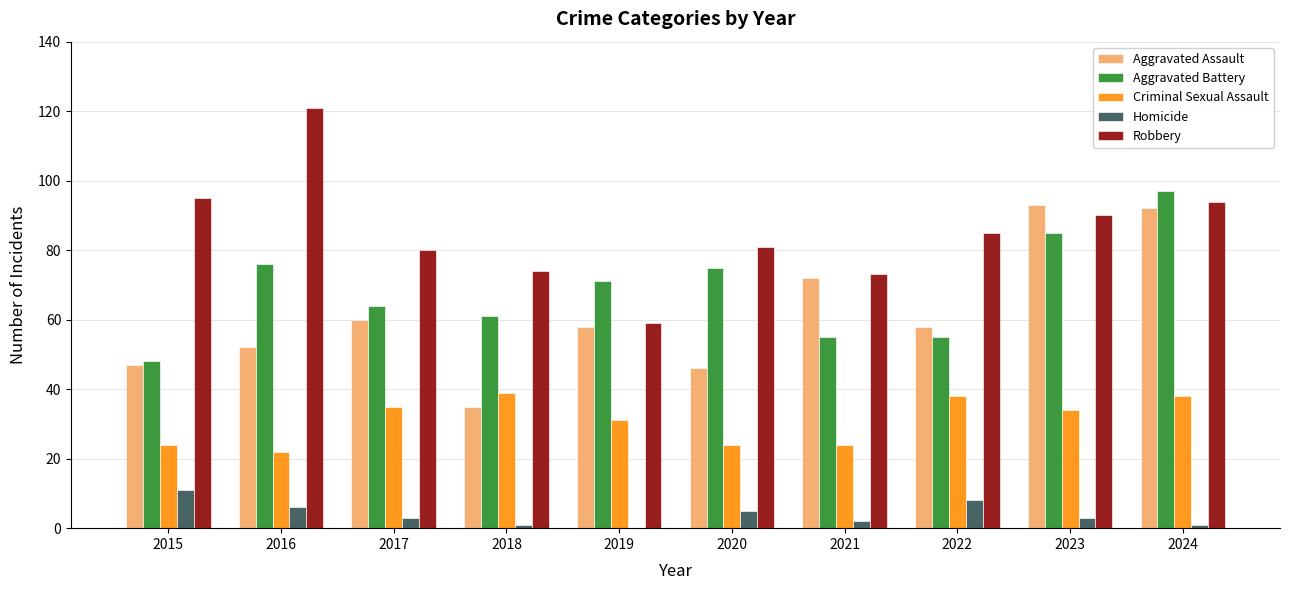

What is the maximum value shown in the chart?

121